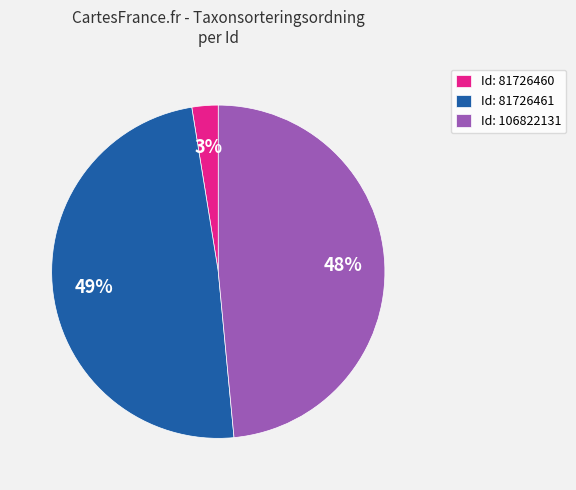

To the nearest percent, what portion does Id: 106822131 represent?

48%